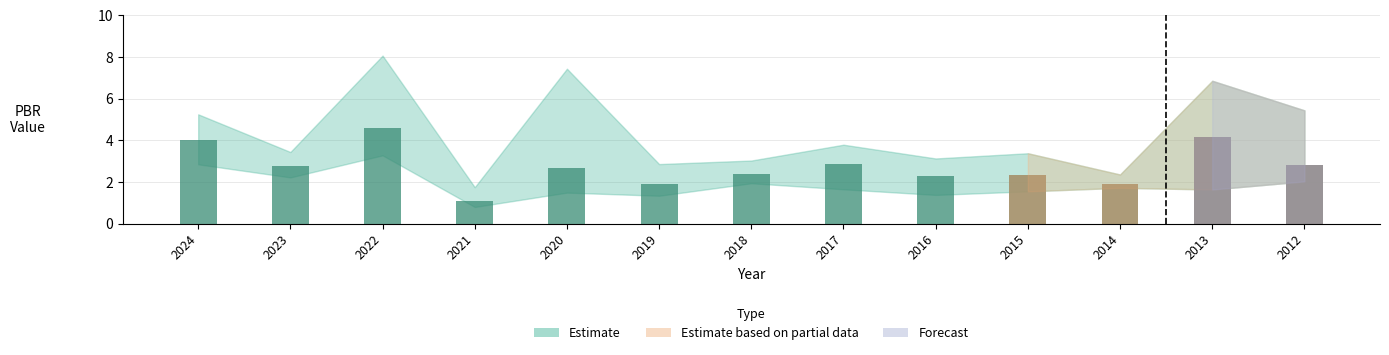

What value does the data have at 2015?

2.3